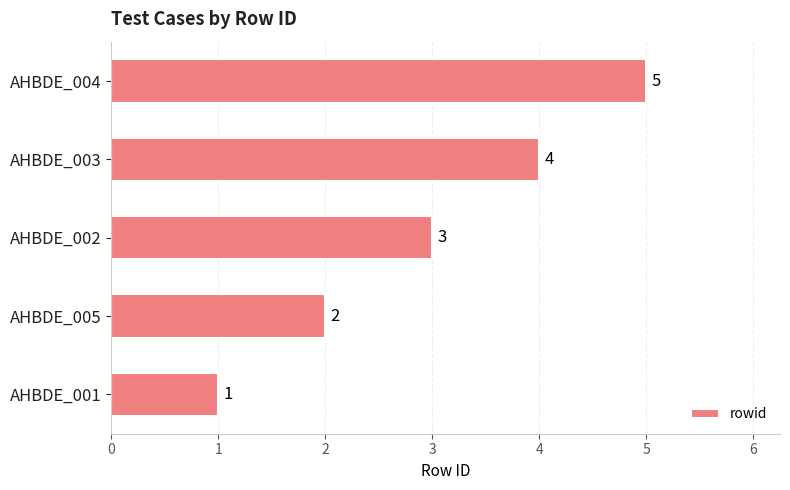

Rank the categories by value from lowest to highest.

AHBDE_001, AHBDE_005, AHBDE_002, AHBDE_003, AHBDE_004